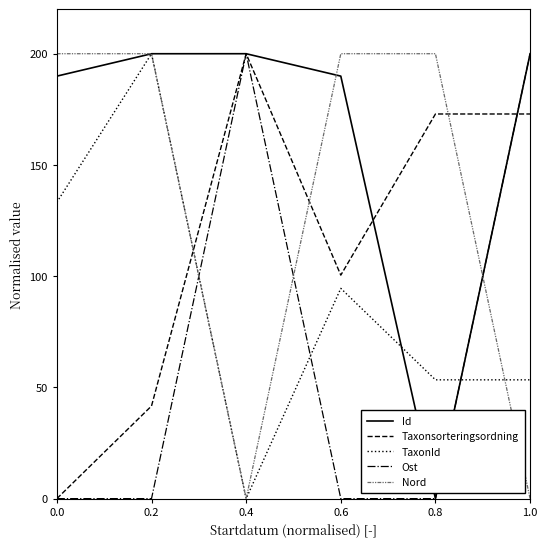

After their last crossing, which series has the higher values: Nord or Taxonsorteringsordning?

Taxonsorteringsordning